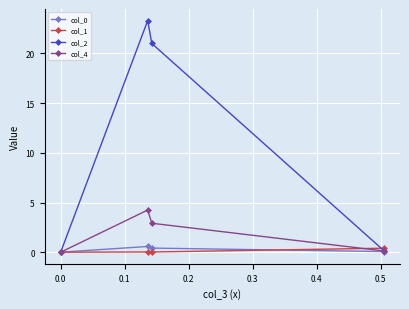

What is the value of the col_0 point at the 2nd from the left?

0.6